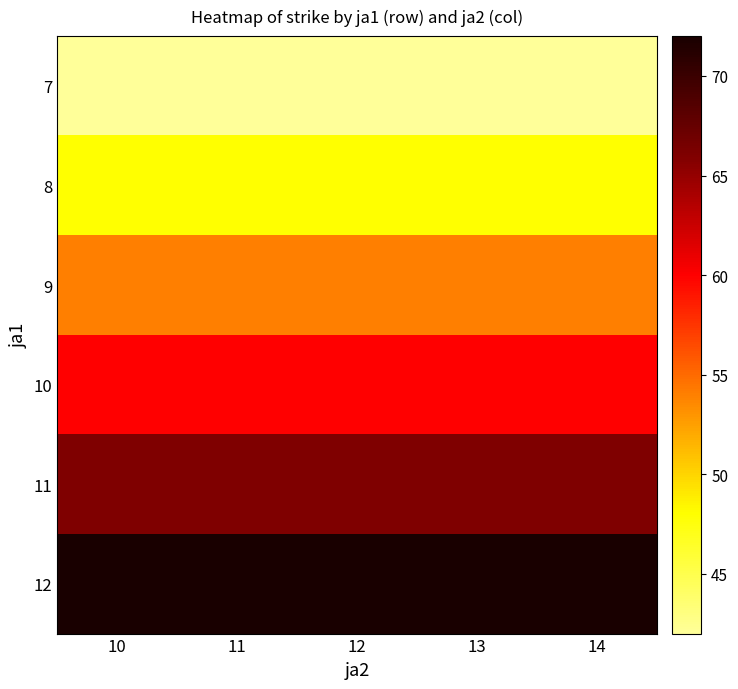

Rank the series at 13 from lowest to highest value.

7, 8, 9, 10, 11, 12